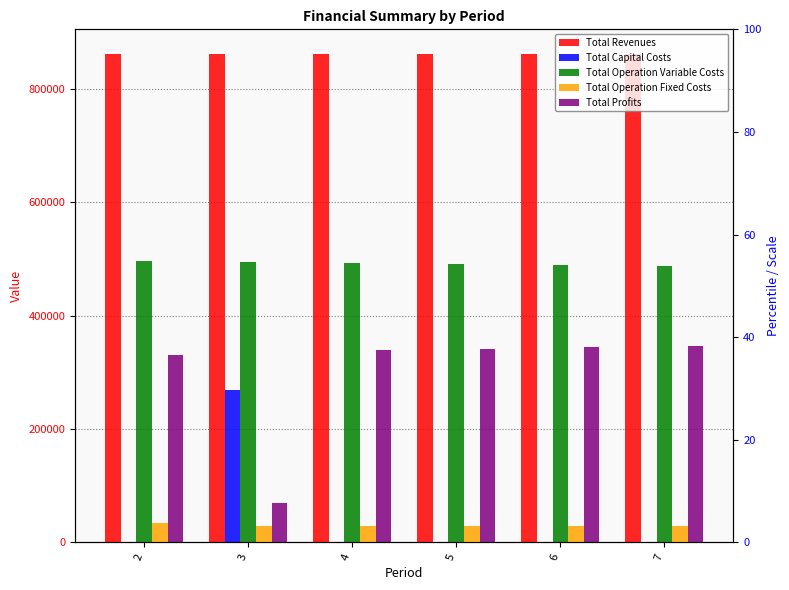

What is the sum of all Total Revenues values?

5171189.0